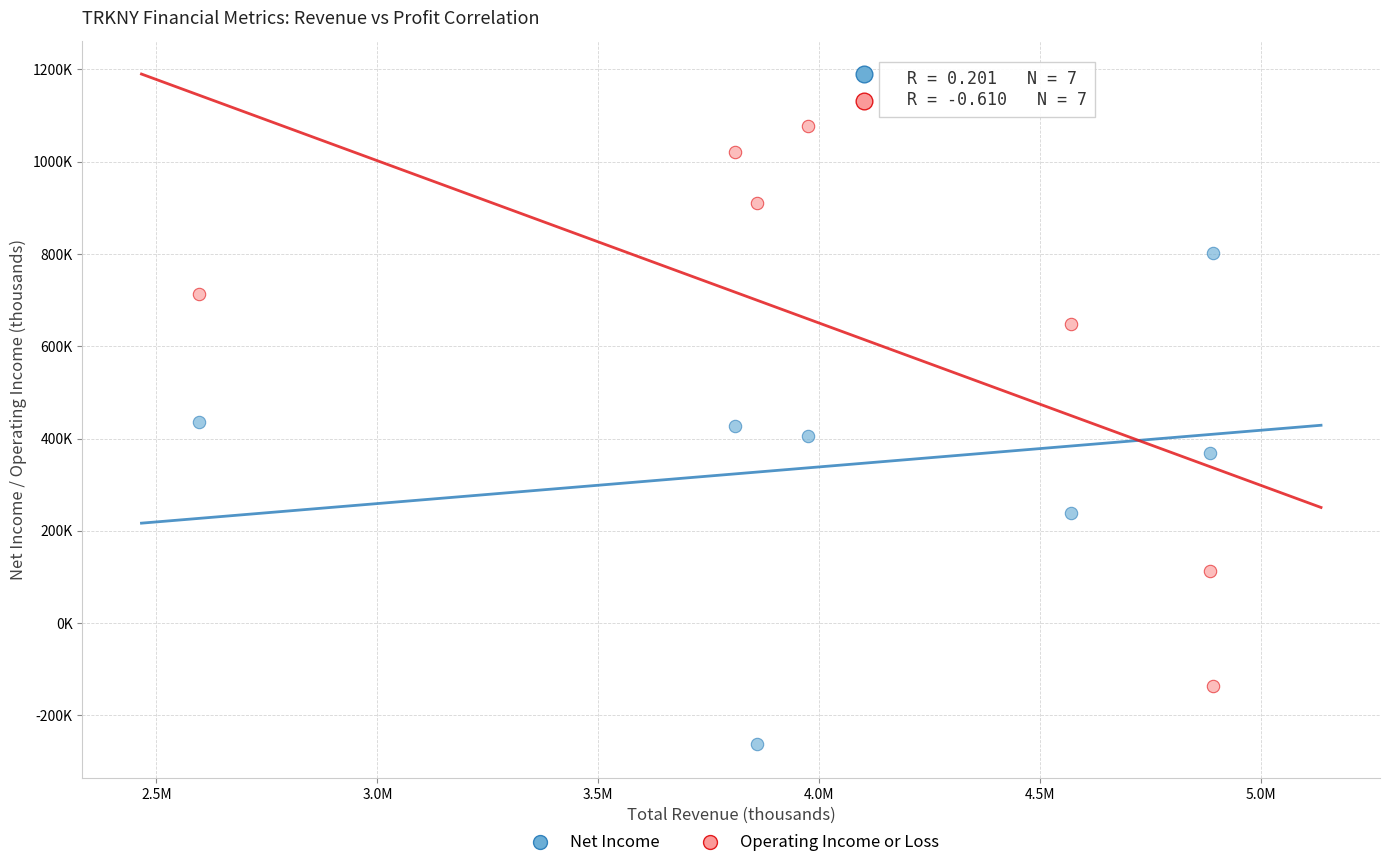

Which series contains the highest Y value?

Operating Income or Loss